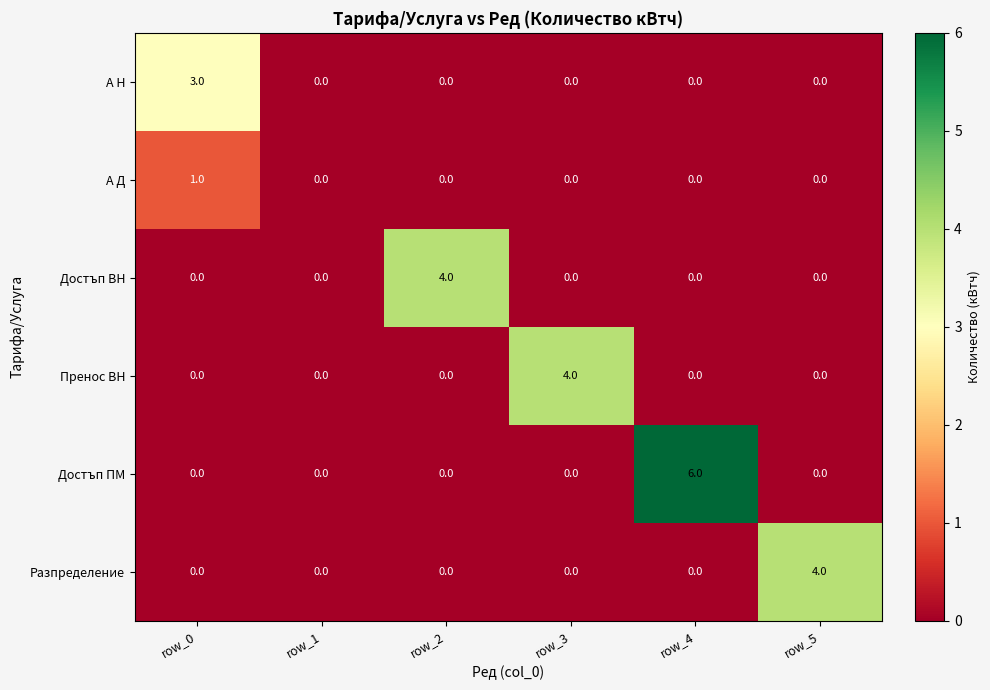

Count the Пренос ВН values in the range 0 to 1.

5